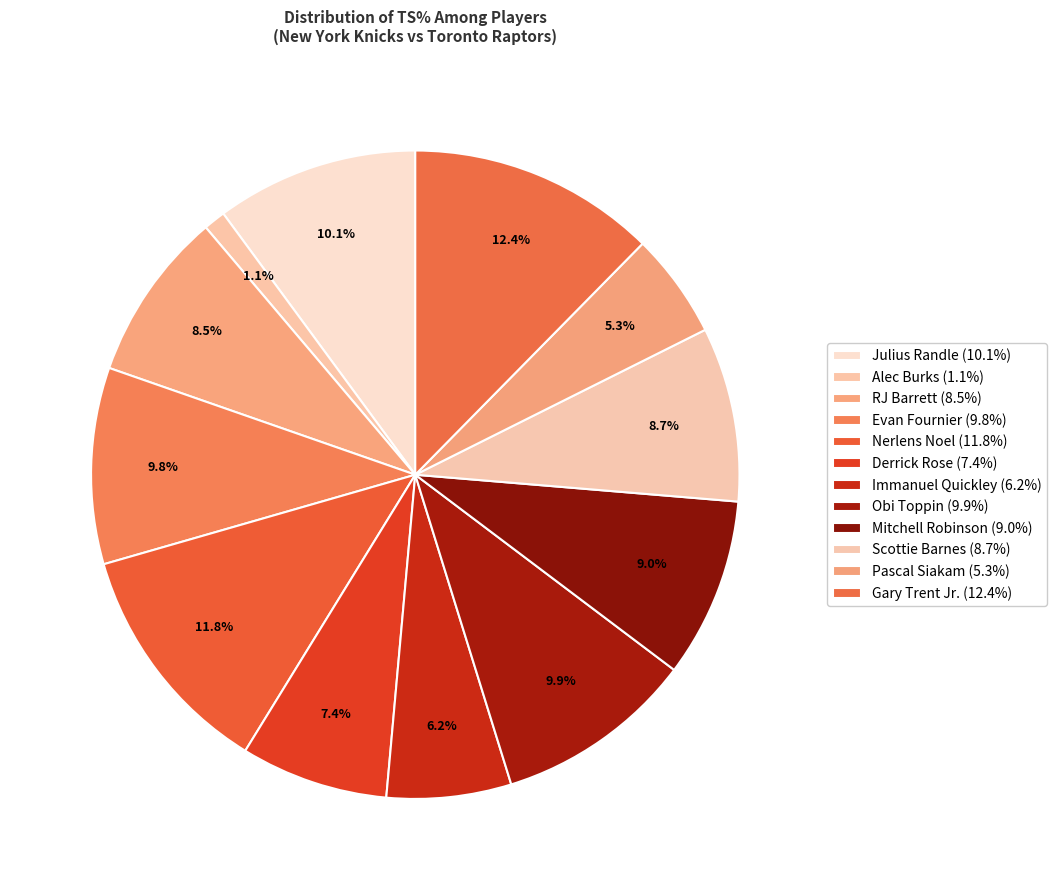

Is there any slice that represents more than half of the pie?

No